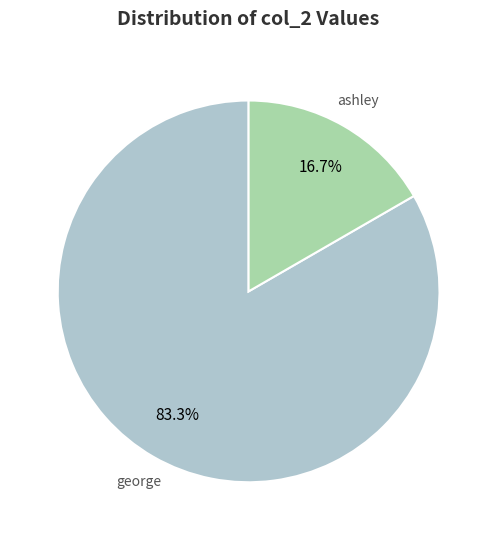

Which category accounts for the majority?

george